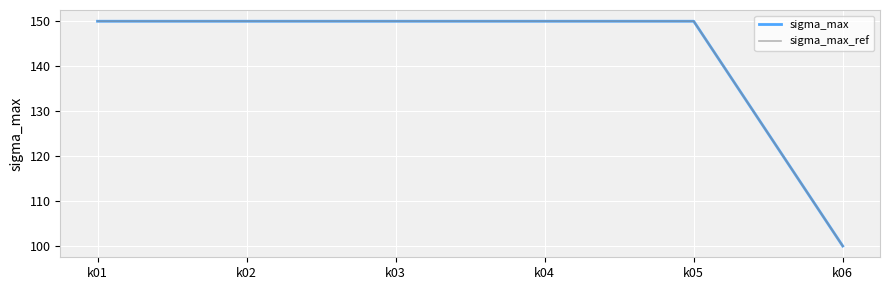

What is the total value across all series at k01?

300